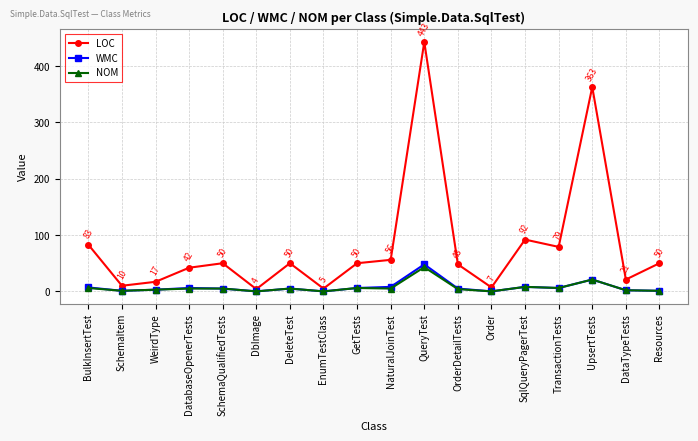

What is the value of the LOC point at the 18th from the left?

50